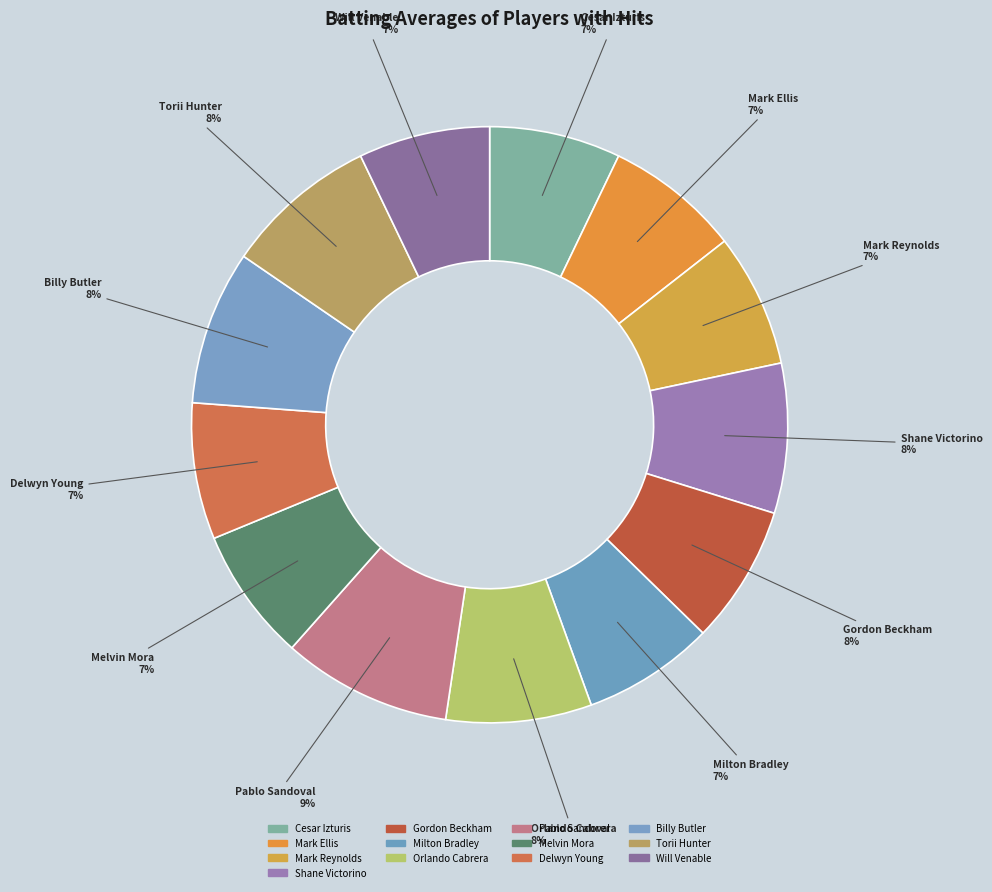

Rank the categories by value from lowest to highest.

Cesar Izturis, Will Venable, Milton Bradley, Mark Reynolds, Melvin Mora, Mark Ellis, Delwyn Young, Gordon Beckham, Orlando Cabrera, Shane Victorino, Torii Hunter, Billy Butler, Pablo Sandoval